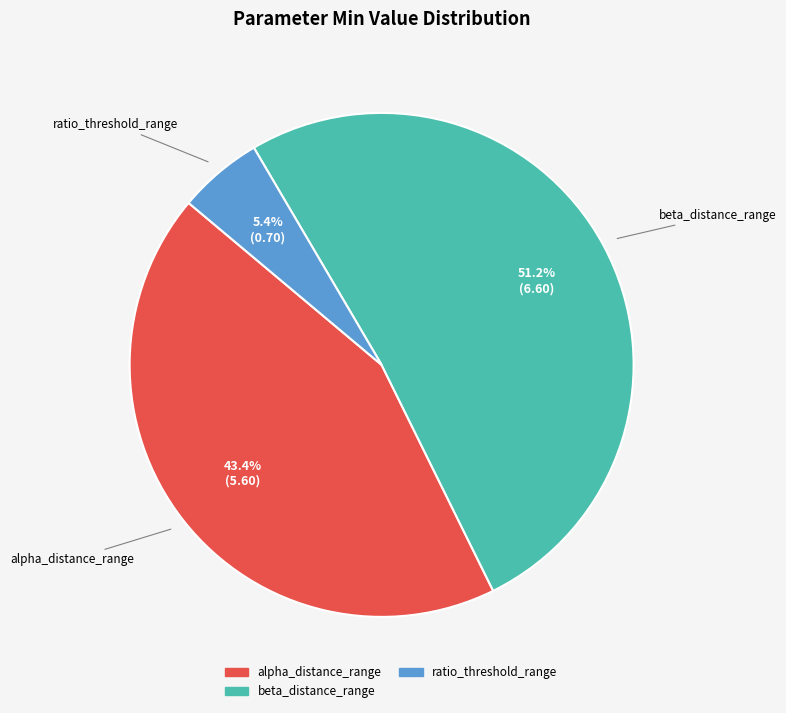

What percentage do ratio_threshold_range and alpha_distance_range together represent?

48.8%